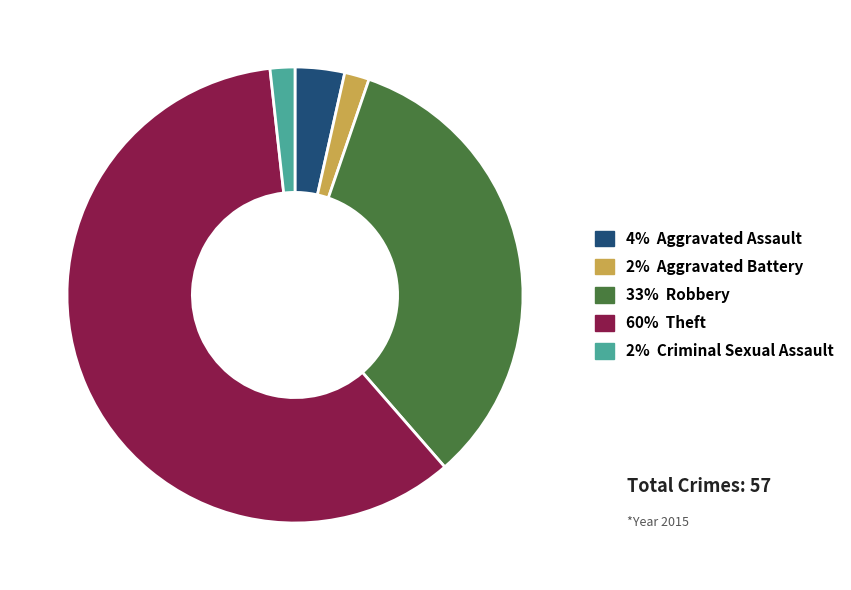

Is there a majority slice in this chart?

Yes